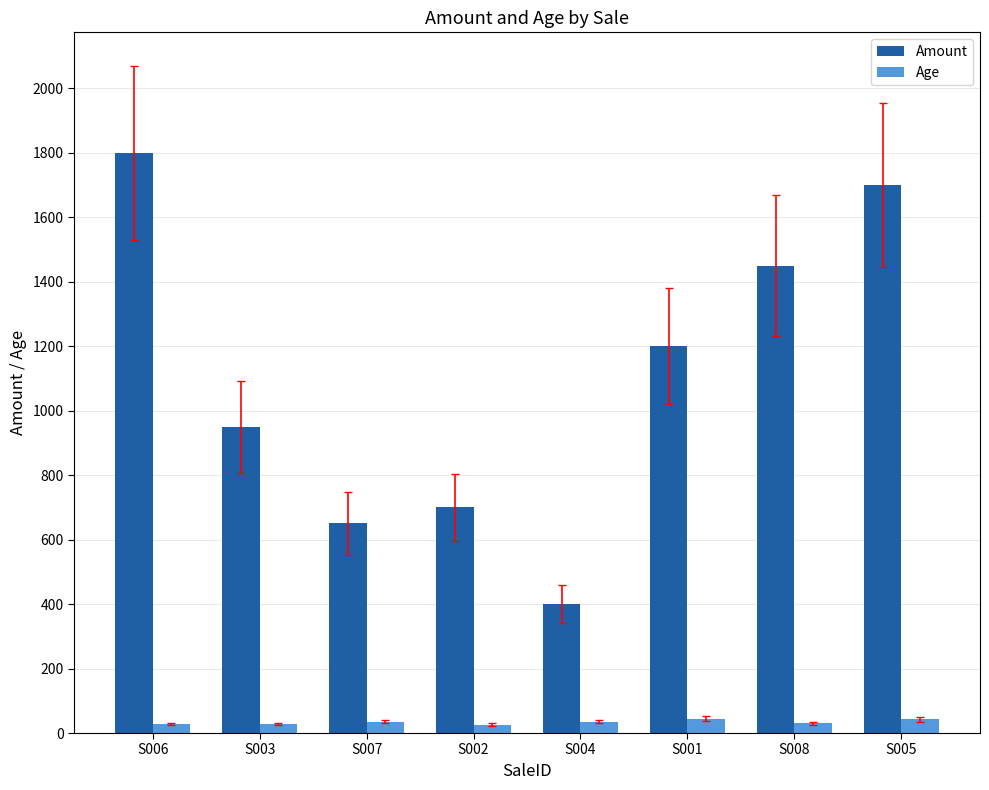

Which series has the largest range (max minus min)?

Amount